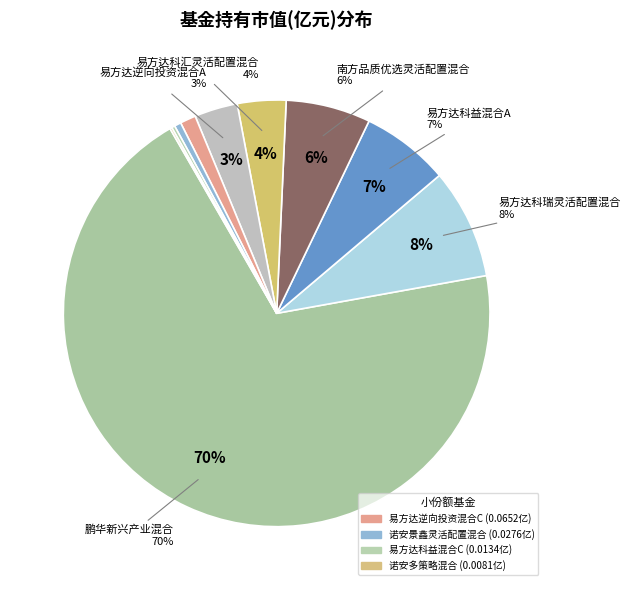

What is the total percentage of 南方品质优选灵活配置混合 and 易方达科益混合A?

13.1%